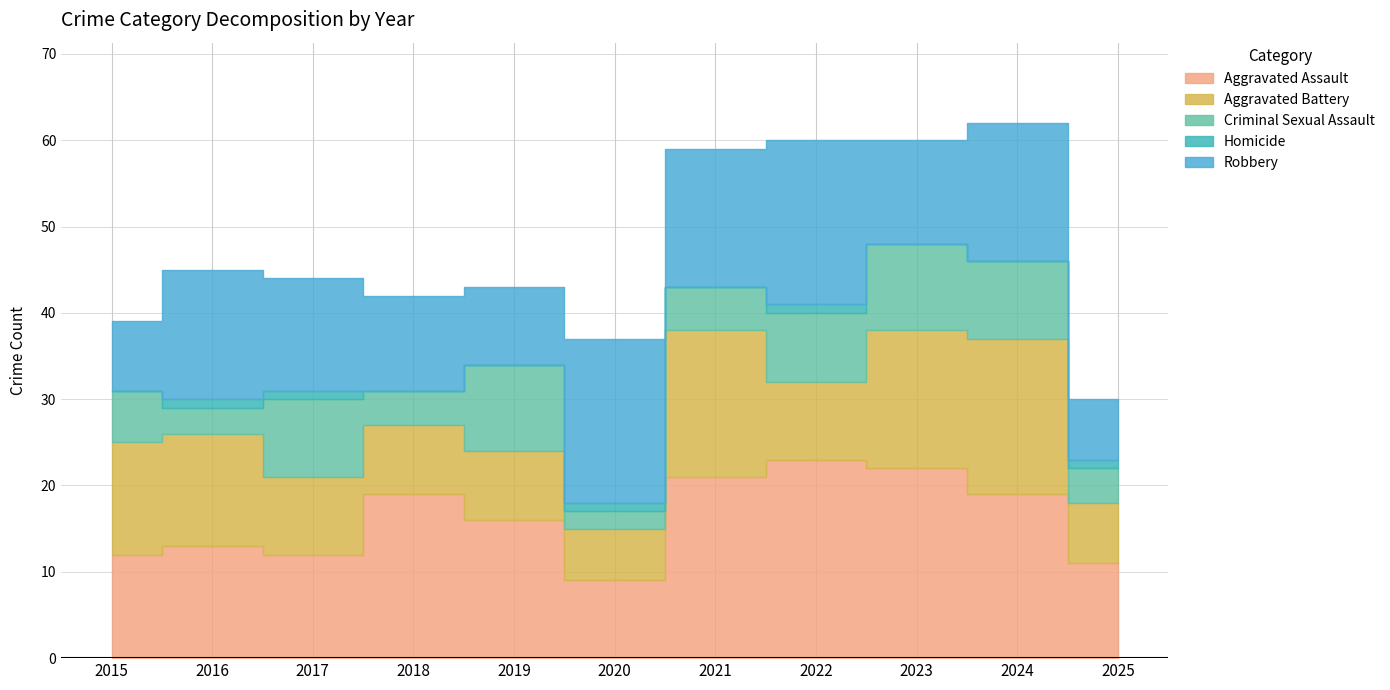

What is the value of the Criminal Sexual Assault point at the 1st from the left?

6